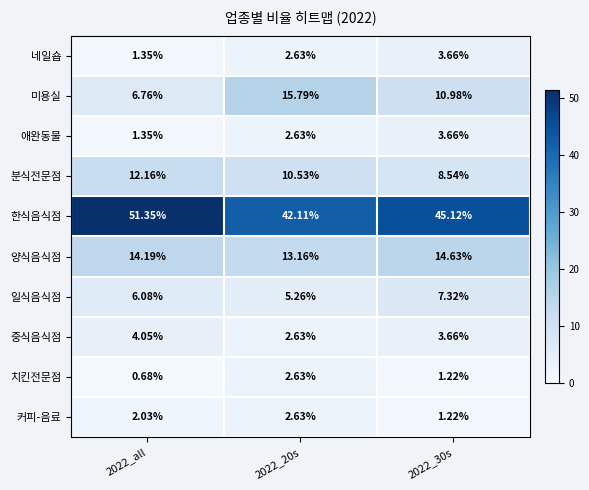

Between 2022_all and 2022_30s, which series saw the biggest shift?

한식음식점